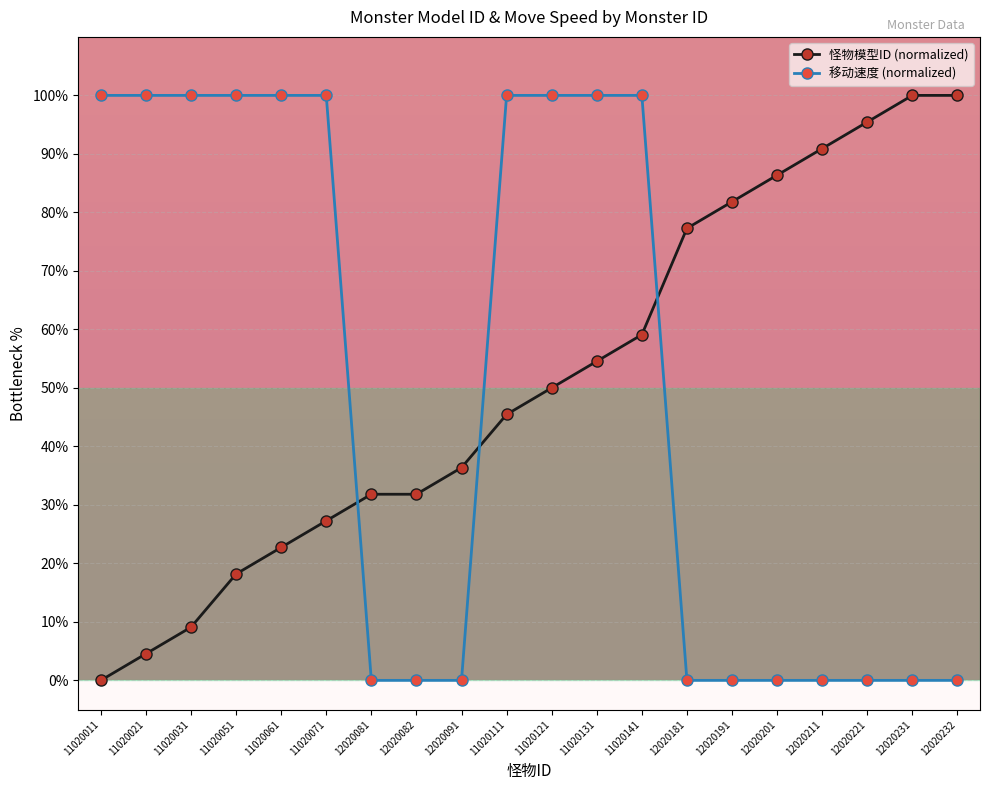

How many intersections are there between 怪物模型ID (normalized) and 移动速度 (normalized)?

3